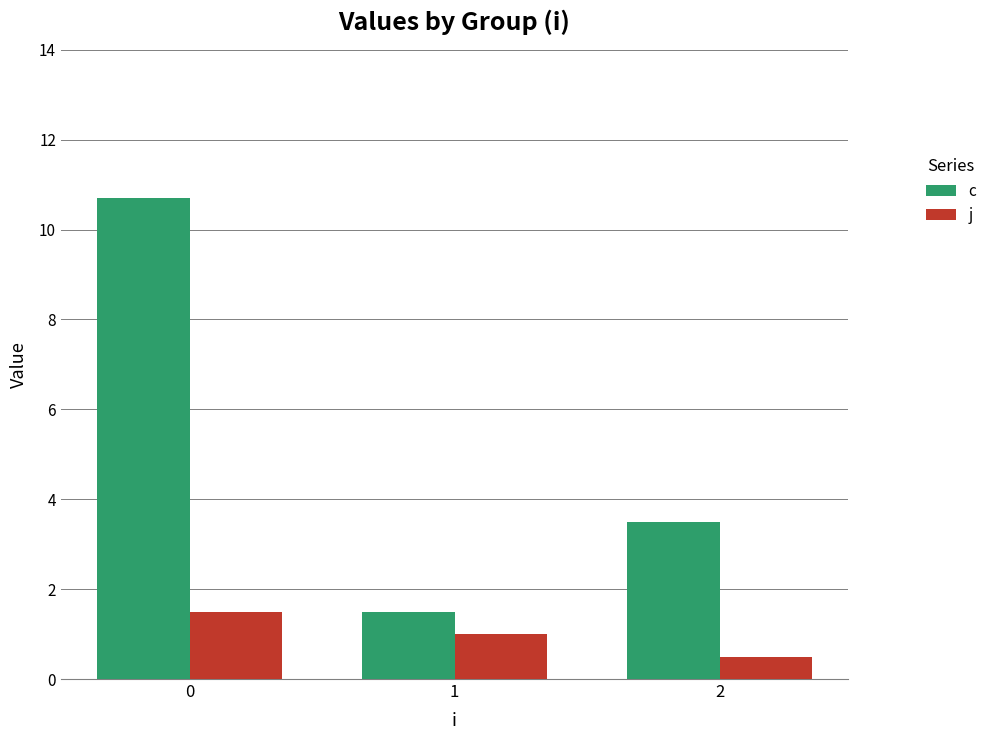

Rank the series by their maximum value, from highest to lowest.

c, j